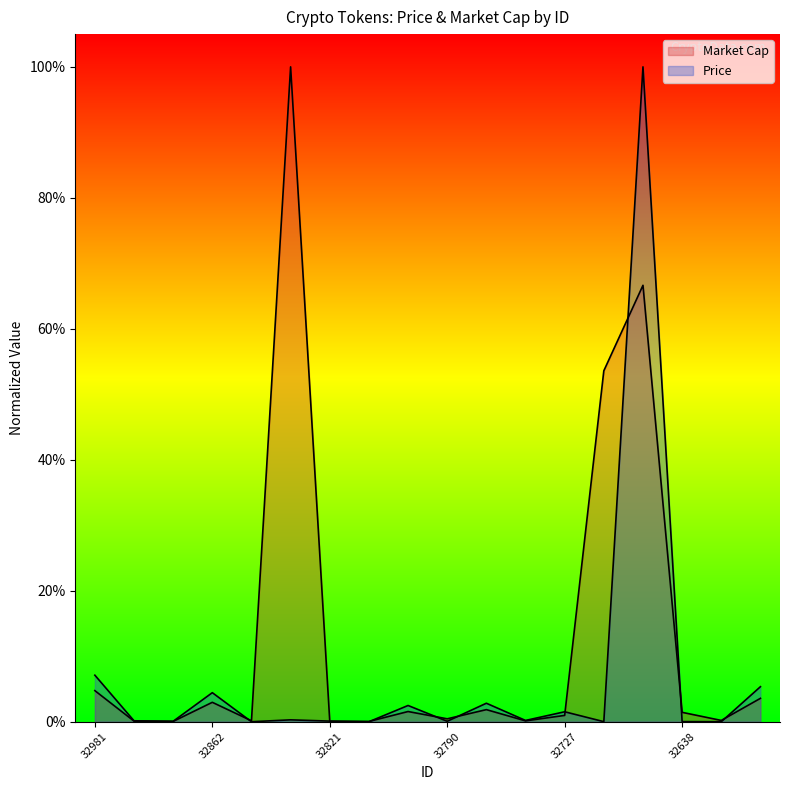

At which category does Market Cap reach its first local peak?

32862